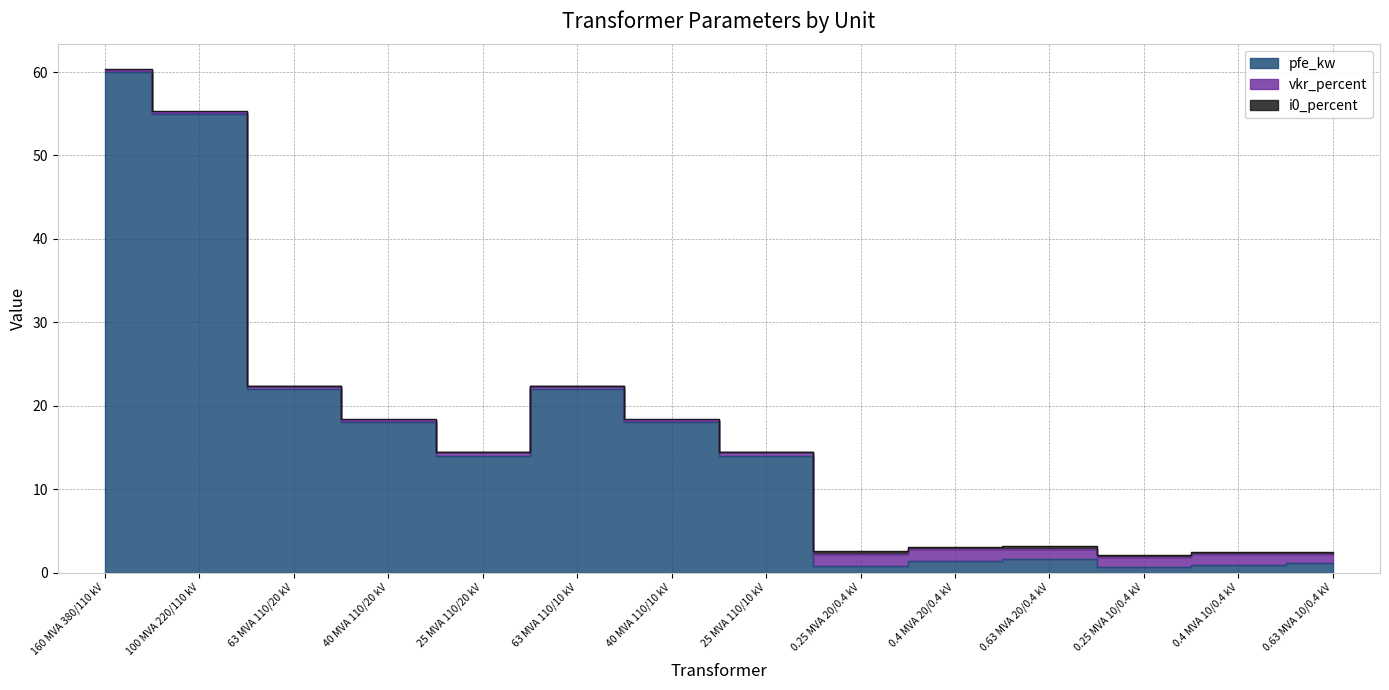

At how many categories does at least one series exceed 18?

4